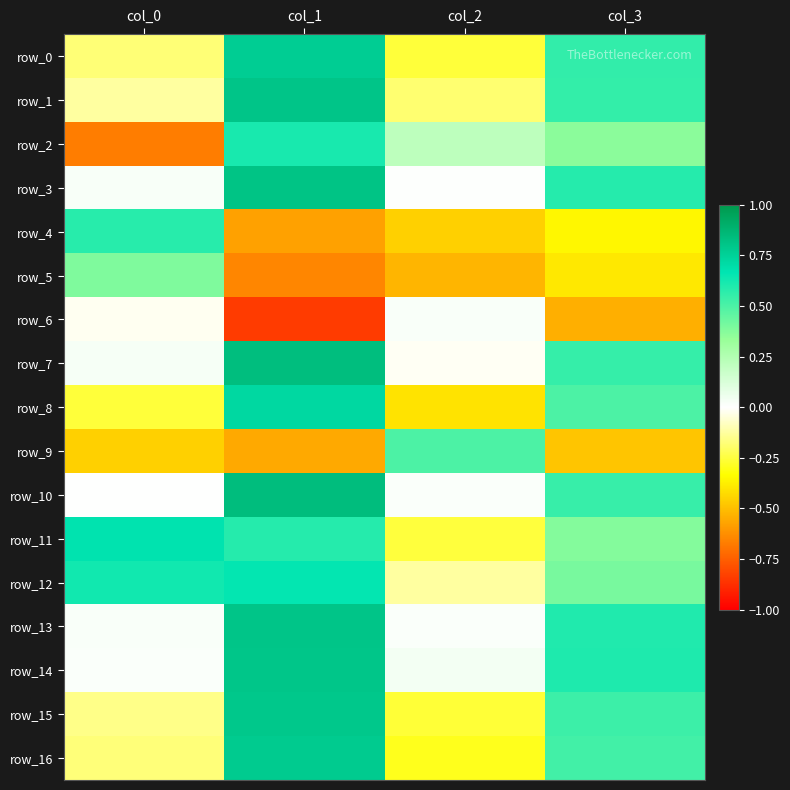

At which category is the sum across all series the highest?

col_1